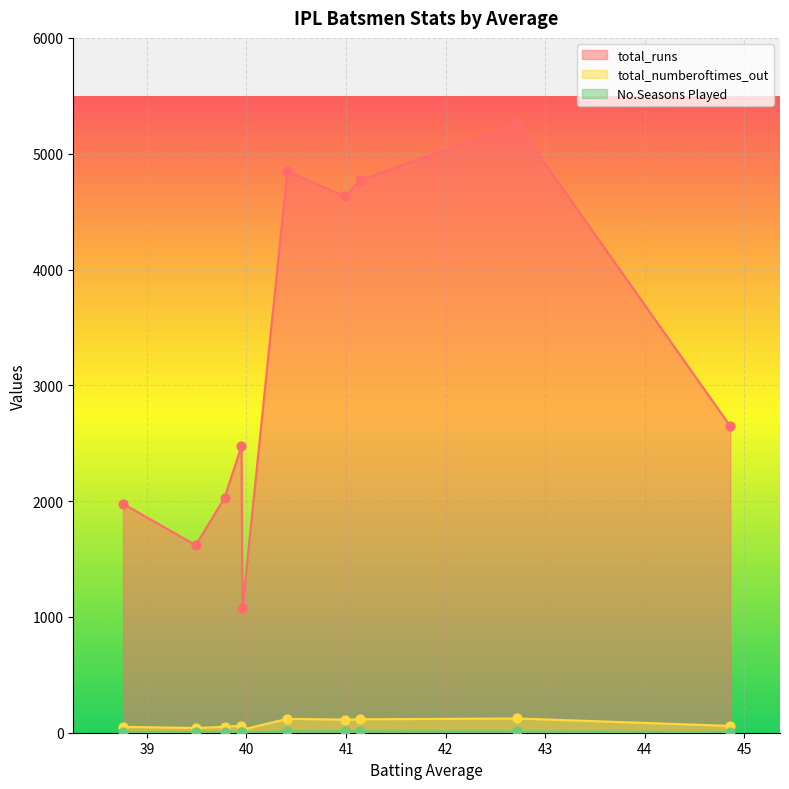

What is the total value across all series at 39.49?

1666